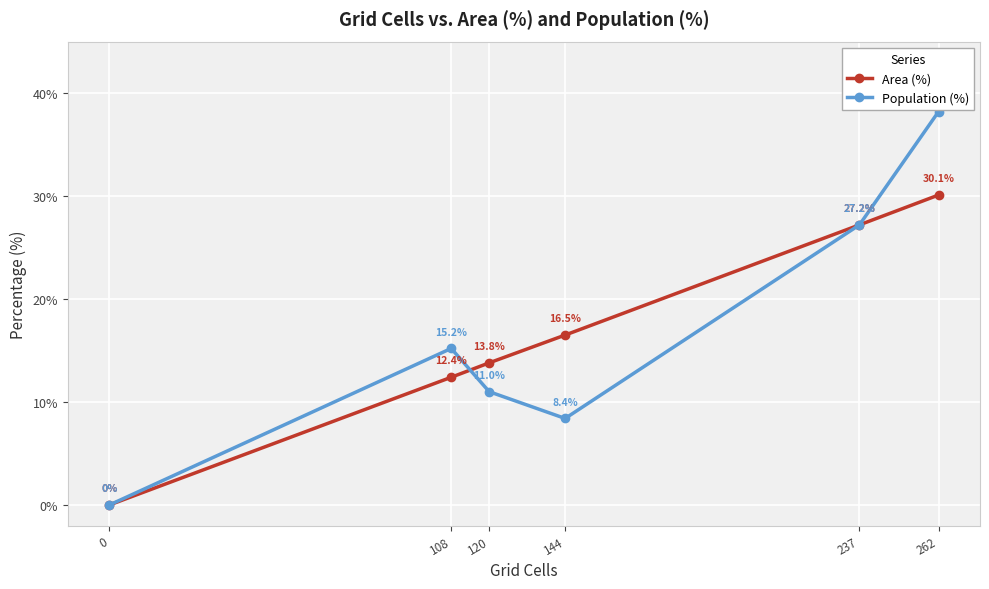

Where is Population (%) nearest to the value 19?

108